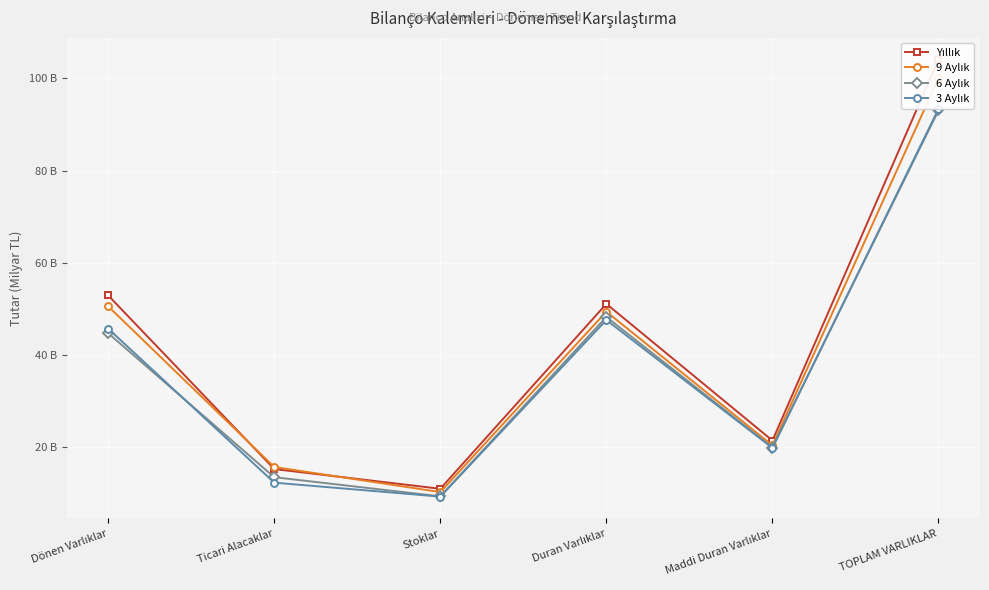

Reading left to right, extract all data points from this chart.

Yıllık: Dönen Varlıklar=53.0	Ticari Alacaklar=15.3	Stoklar=11.0	Duran Varlıklar=51.1	Maddi Duran Varlıklar=21.5	TOPLAM VARLIKLAR=104.1
9 Aylık: Dönen Varlıklar=50.6	Ticari Alacaklar=15.8	Stoklar=10.3	Duran Varlıklar=49.4	Maddi Duran Varlıklar=20.4	TOPLAM VARLIKLAR=100.0
6 Aylık: Dönen Varlıklar=44.8	Ticari Alacaklar=13.5	Stoklar=9.4	Duran Varlıklar=48.3	Maddi Duran Varlıklar=20.0	TOPLAM VARLIKLAR=93.0
3 Aylık: Dönen Varlıklar=45.7	Ticari Alacaklar=12.4	Stoklar=9.3	Duran Varlıklar=47.6	Maddi Duran Varlıklar=19.9	TOPLAM VARLIKLAR=93.4